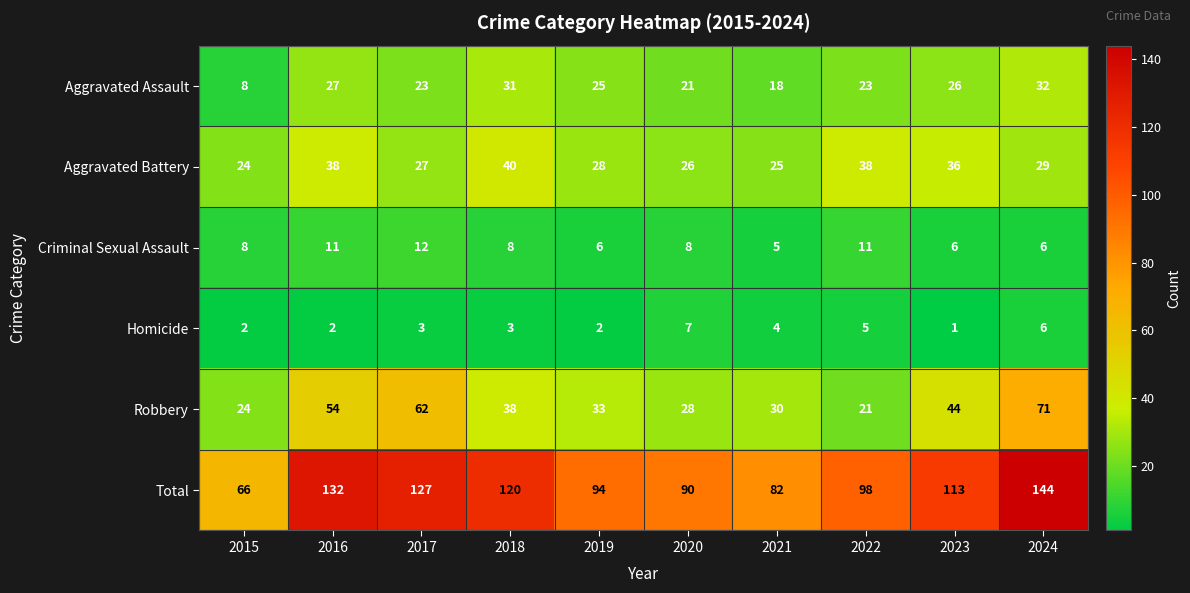

Count the number of data series in this chart.

6